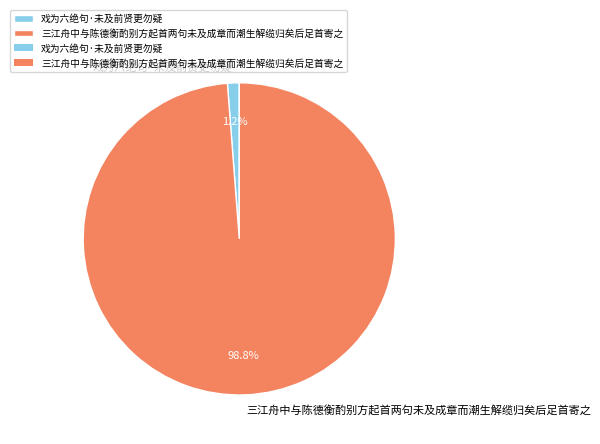

Is it true that 戏为六绝句·未及前贤更勿疑 is 11% of the pie?

False